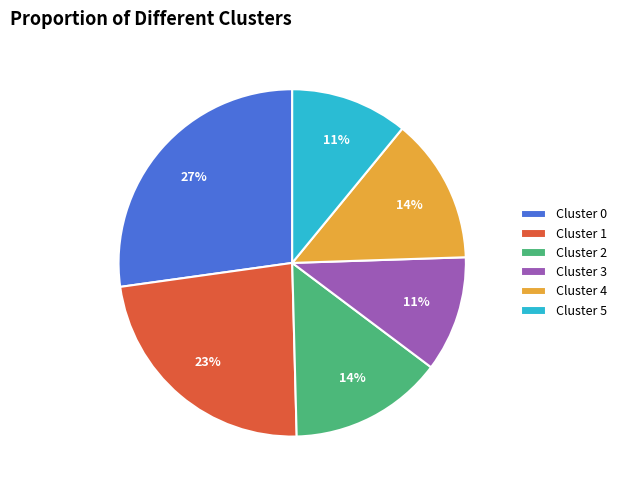

To the nearest percent, what is the difference between the largest and smallest slice percentages?

16%